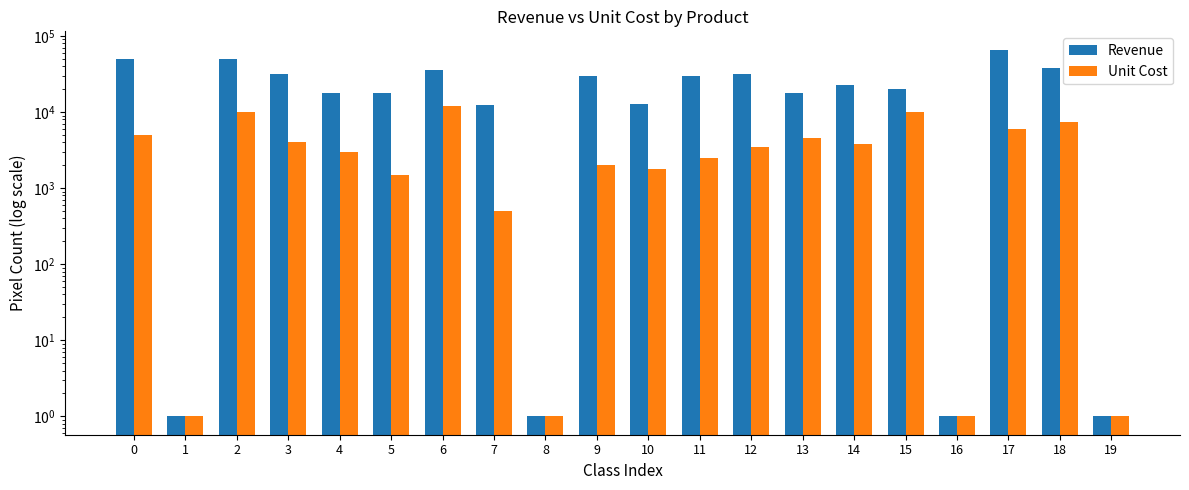

What value does the Unit Cost series have at 14?

3800